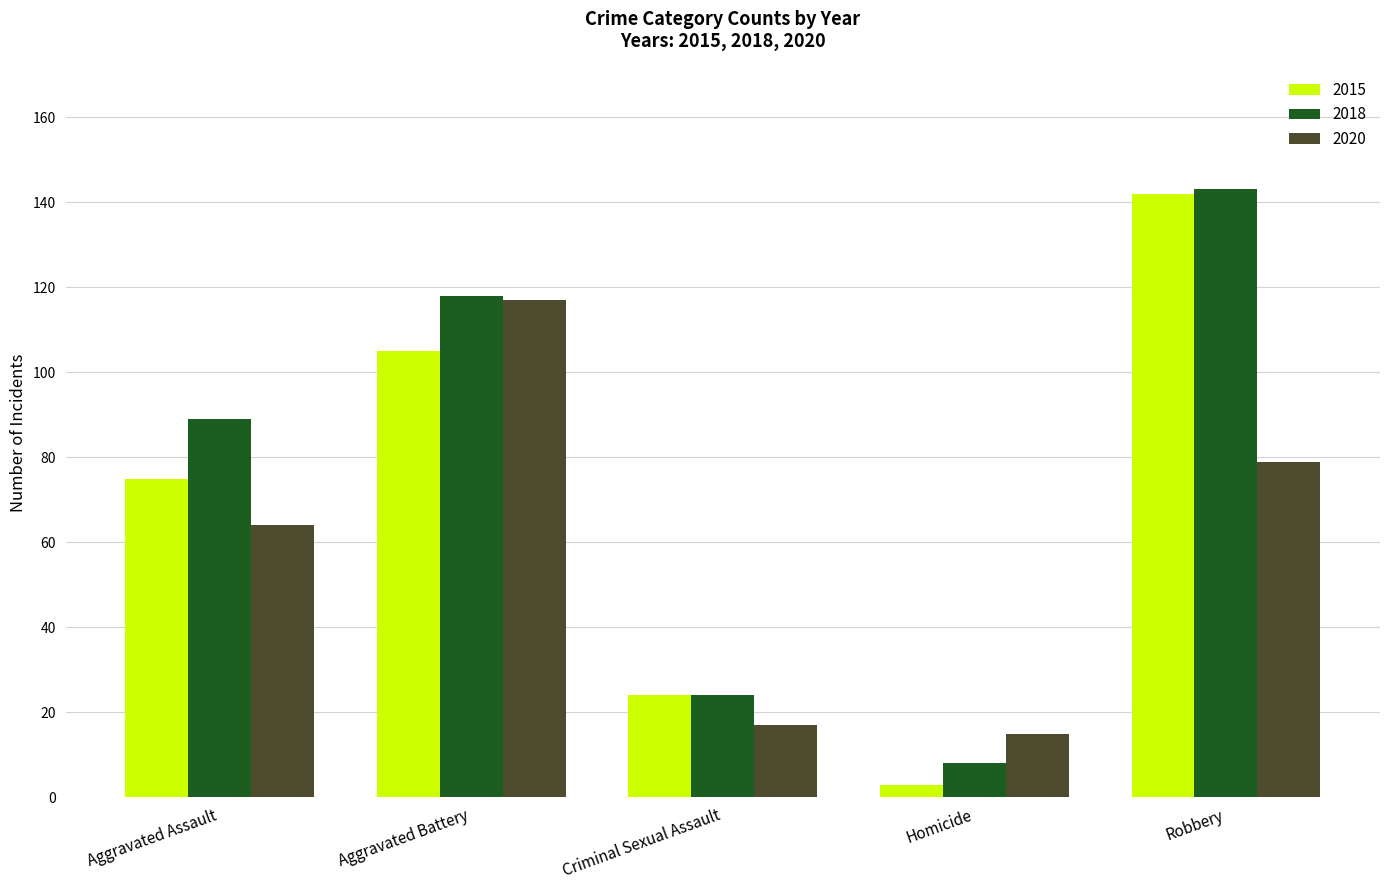

Is it true that 2020 equals 17 at Criminal Sexual Assault?

True